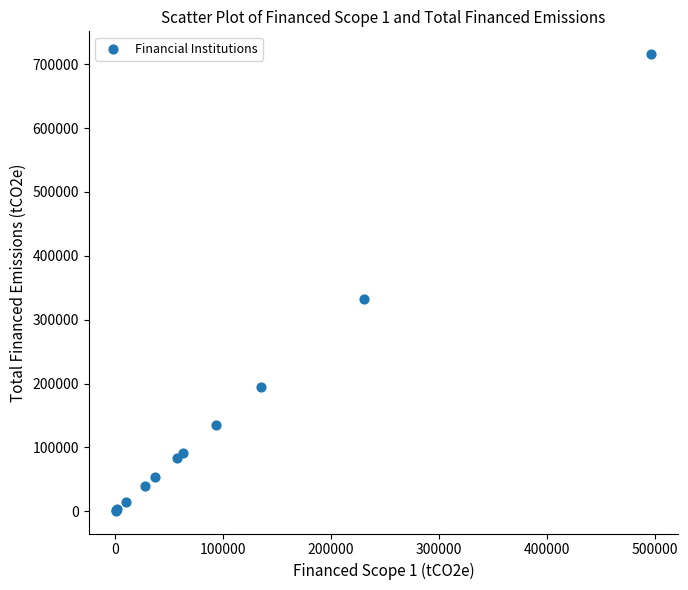

What Y value in the scatter plot is closest to 358348?

332691.1